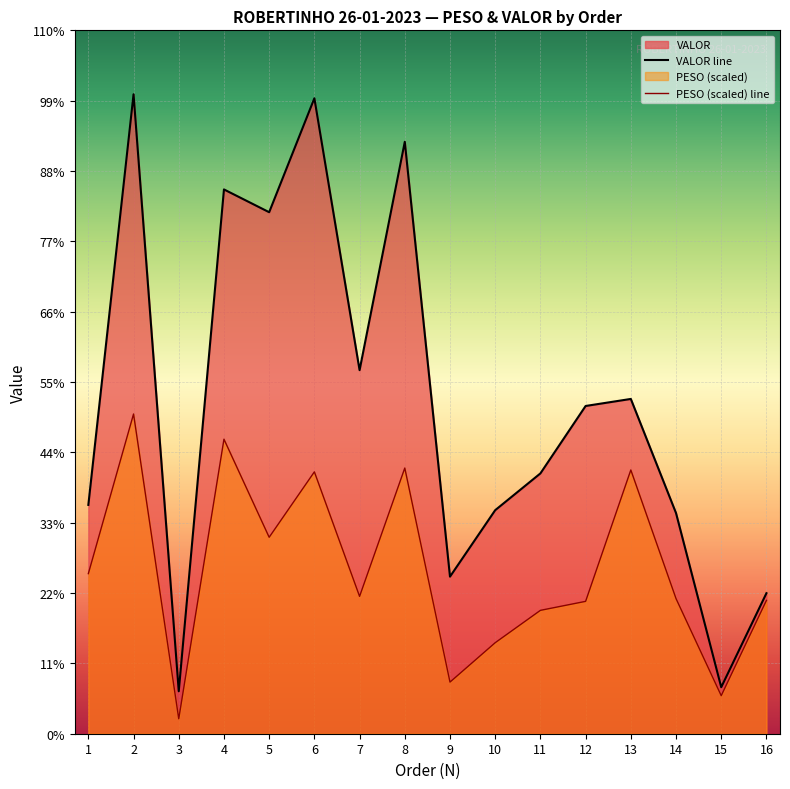

True or false: VALOR line has more than 0 points higher than both neighbors.

True